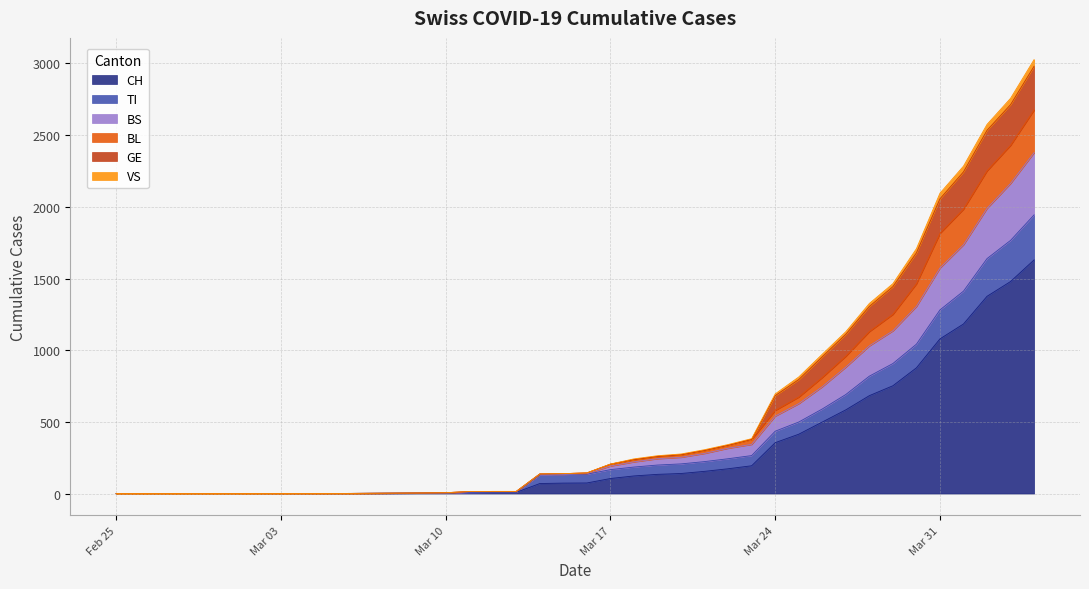

What is the highest value of the CH series?

1630